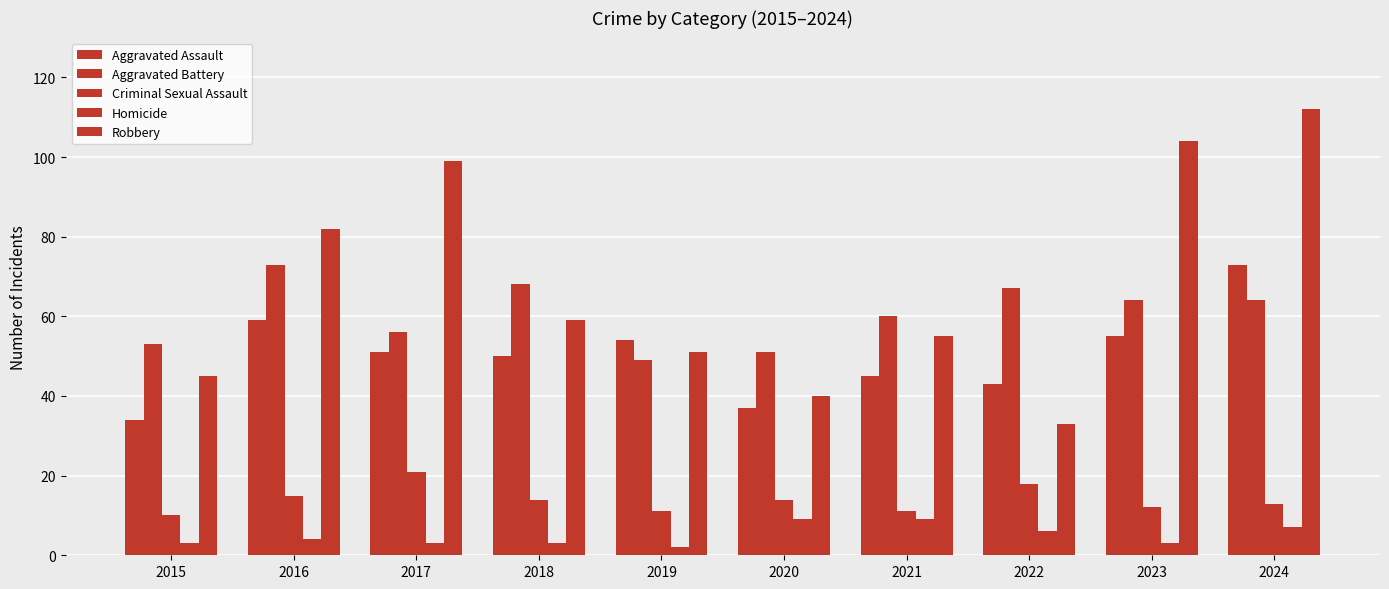

Count the Homicide values in the range 3 to 7.

7